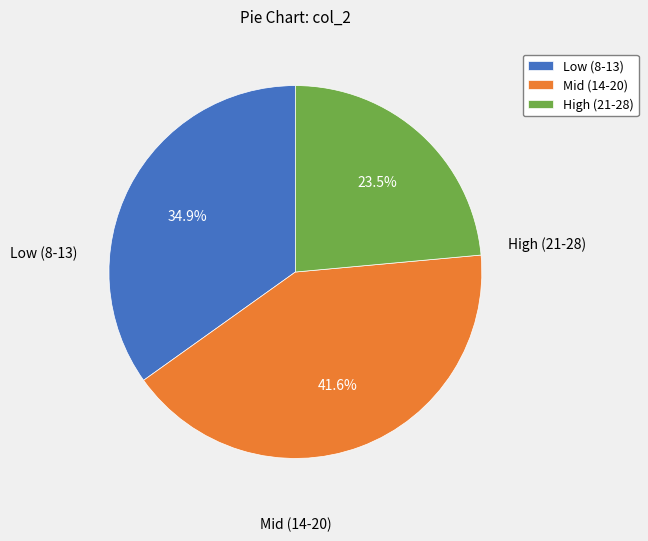

Which slice is the smallest?

High (21-28)